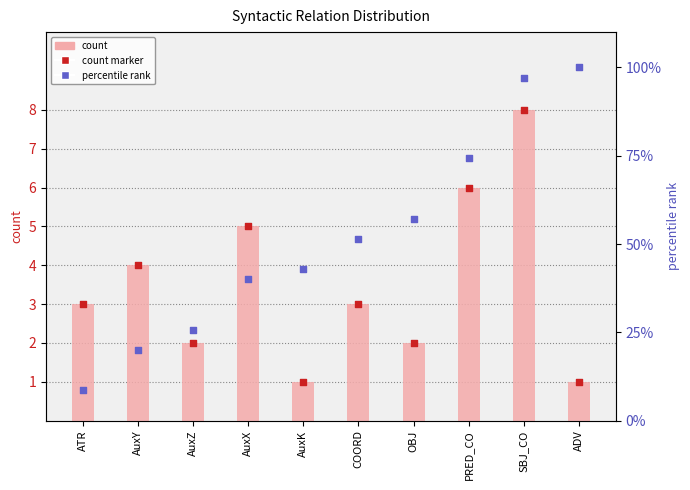

Is the value of count at PRED_CO greater than the value of count marker at OBJ?

Yes